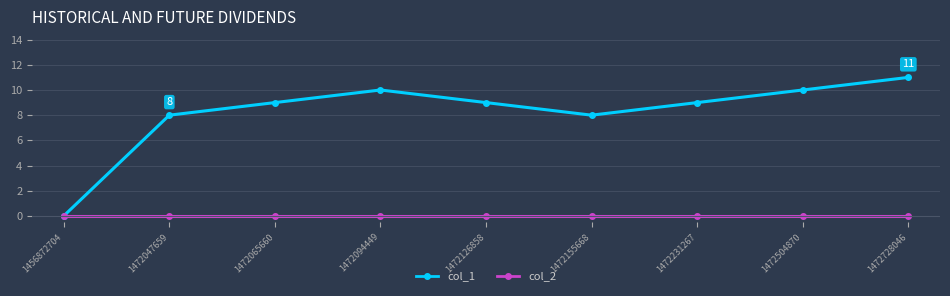

What is the average value of the col_1 series?

8